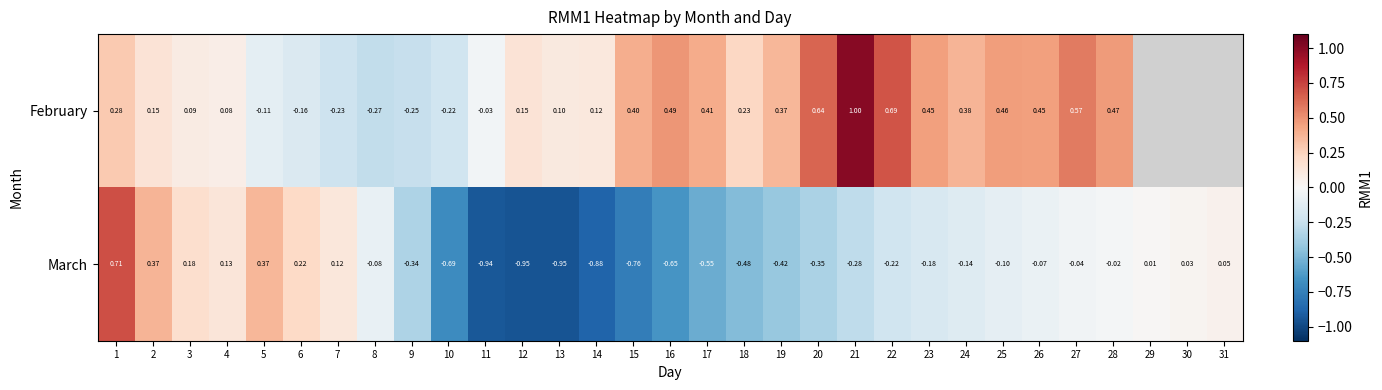

How many distinct data groups are displayed?

2